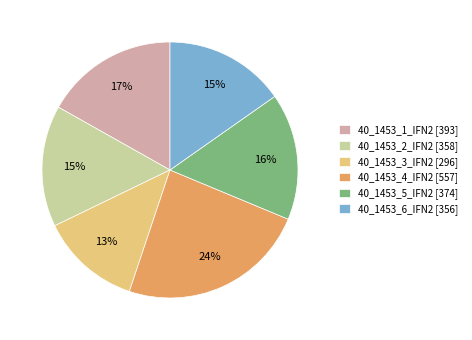

What is the ratio of the value at 40_1453_1_IFN2 to the value at 40_1453_5_IFN2?

1.1